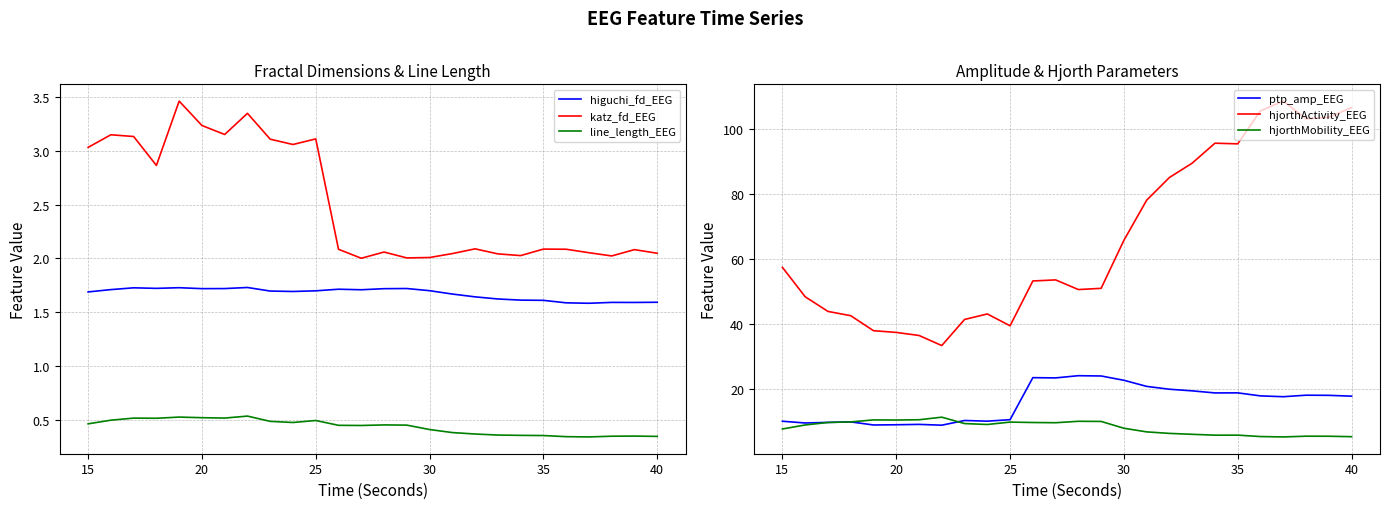

True or false: higuchi_fd_EEG and line_length_EEG intersect in this chart.

False